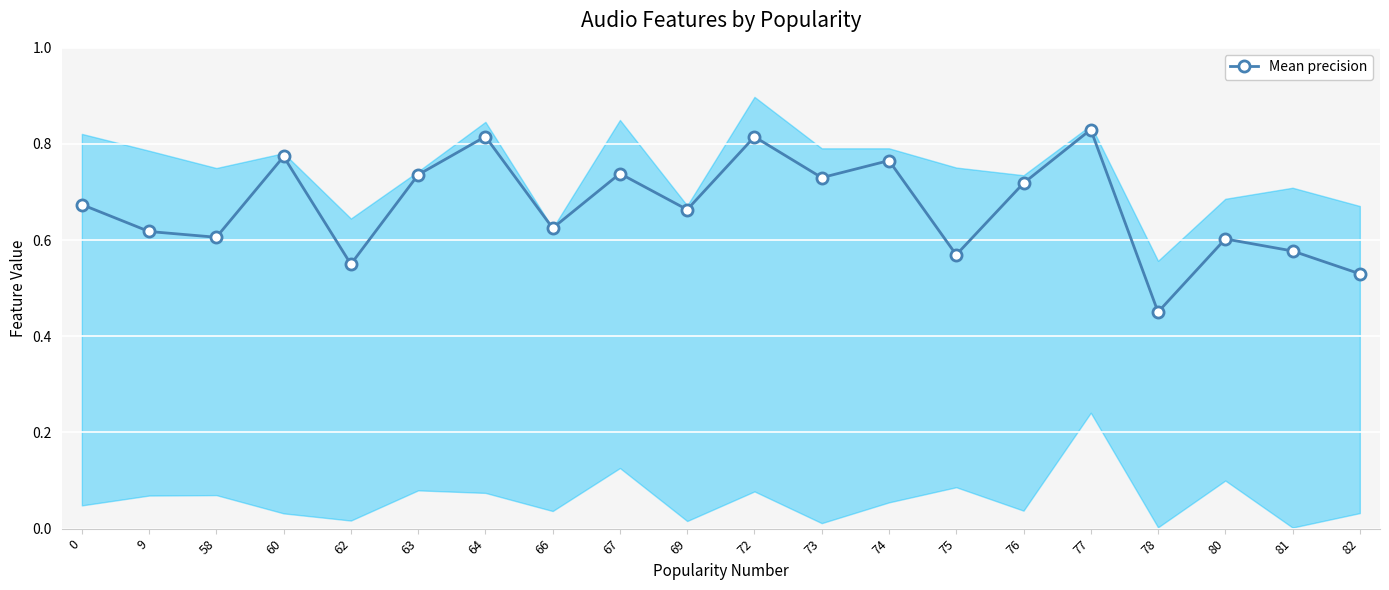

Reading left to right, transcribe all the data shown in this chart.

0.7	0.6	0.6	0.8	0.6	0.7	0.8	0.6	0.7	0.7	0.8	0.7	0.8	0.6	0.7	0.8	0.5	0.6	0.6	0.5